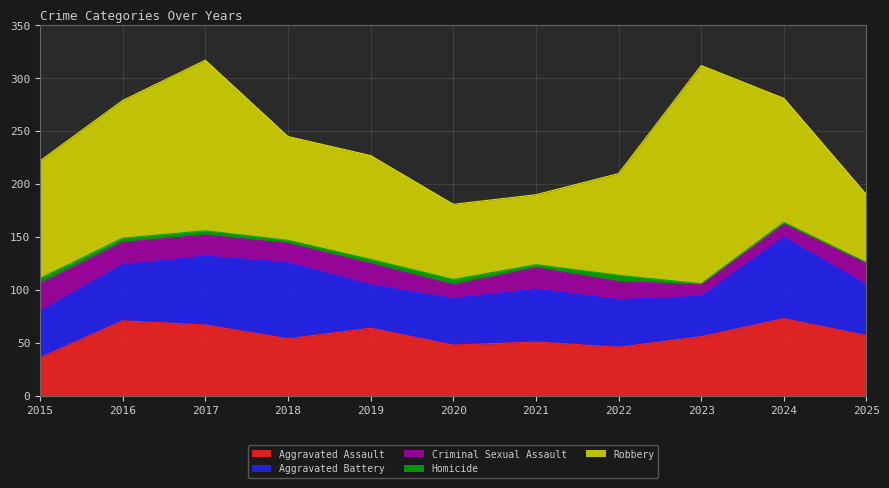

What is the difference between the maximum and minimum values in the Aggravated Battery series?

39